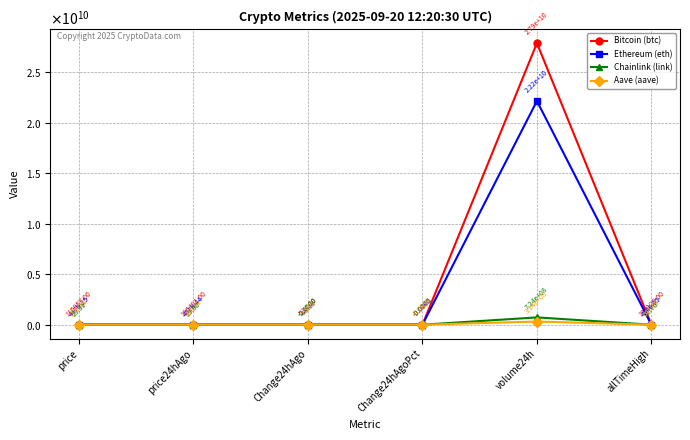

Which category has the lowest value across all series?

Change24hAgo